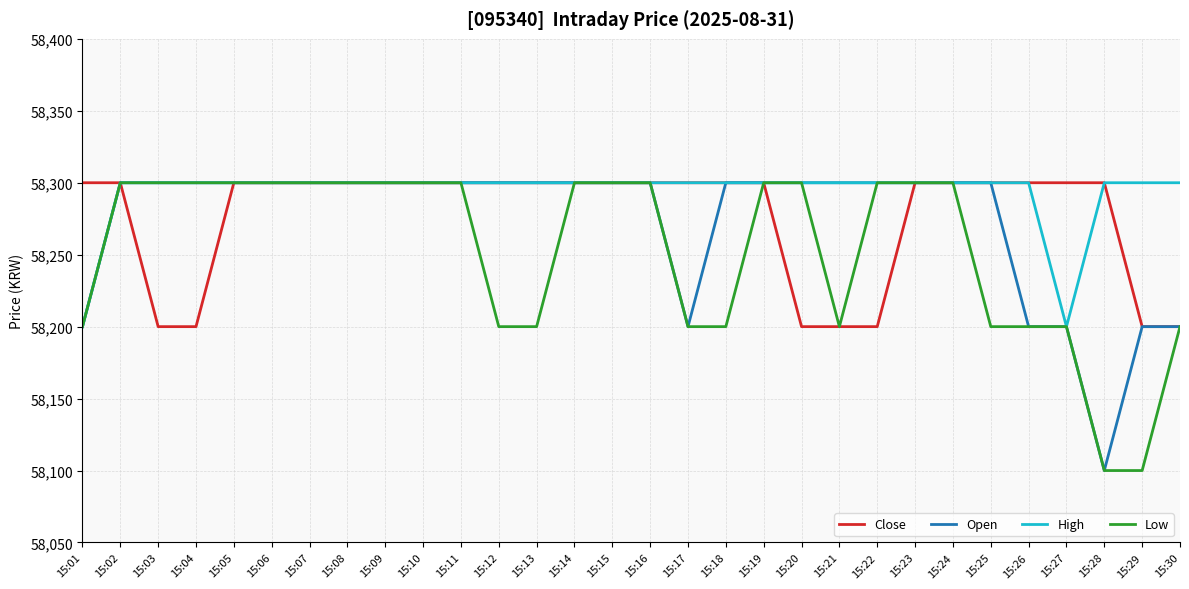

What is the total value across all series at 15:18?

233100